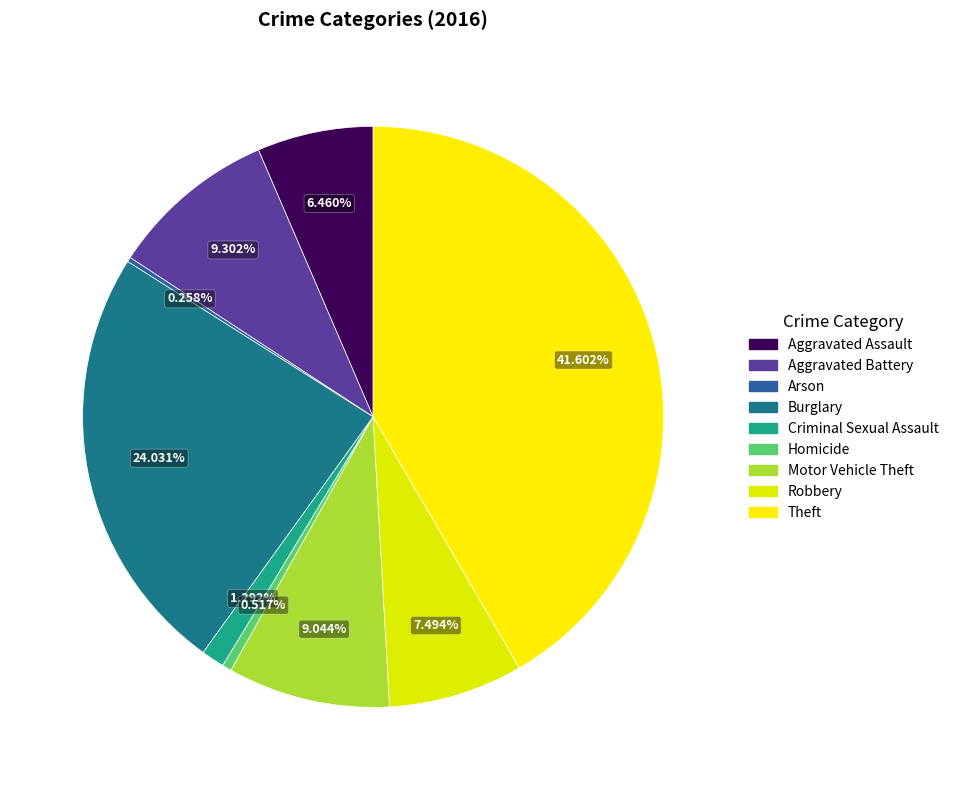

What is the change in value from Aggravated Assault to Arson?

-24